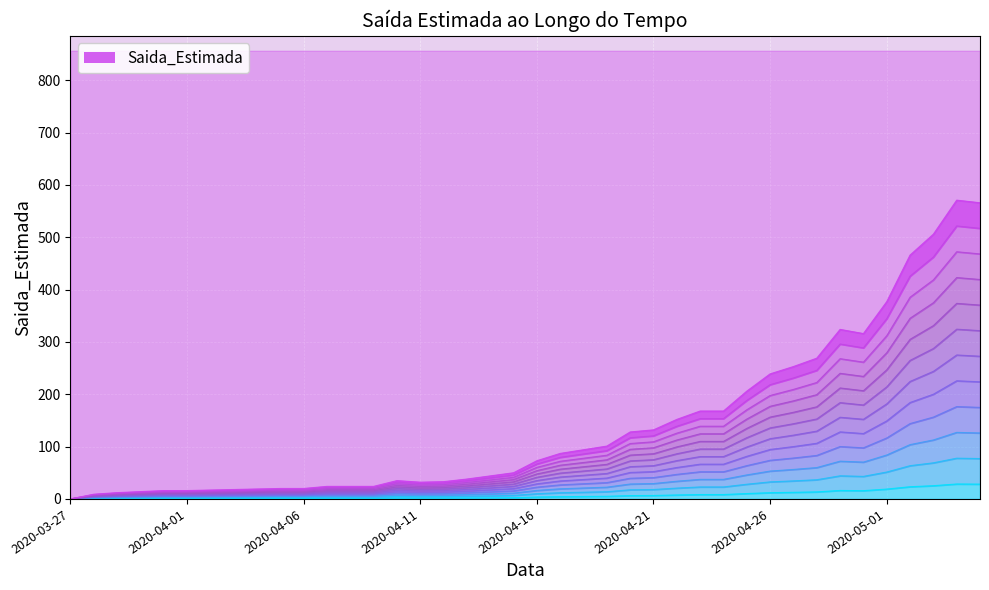

True or false: the data shows 40.5 at 2020-04-20.

False